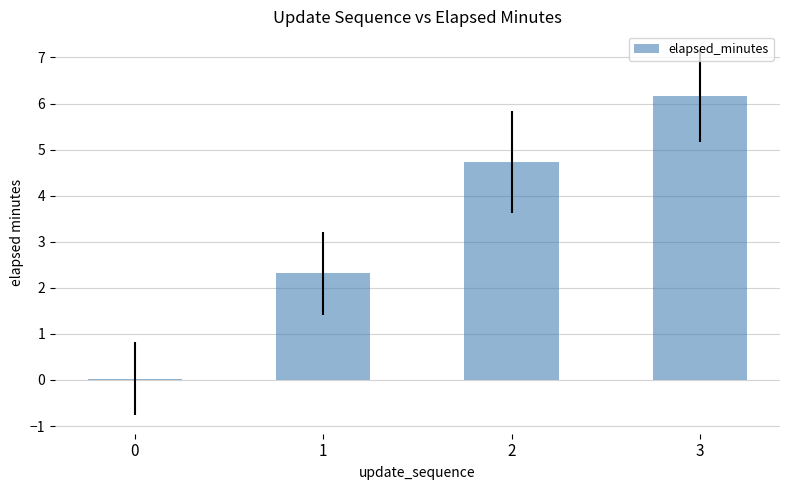

The chart shows a value of 6.2 at 3. True or false?

True